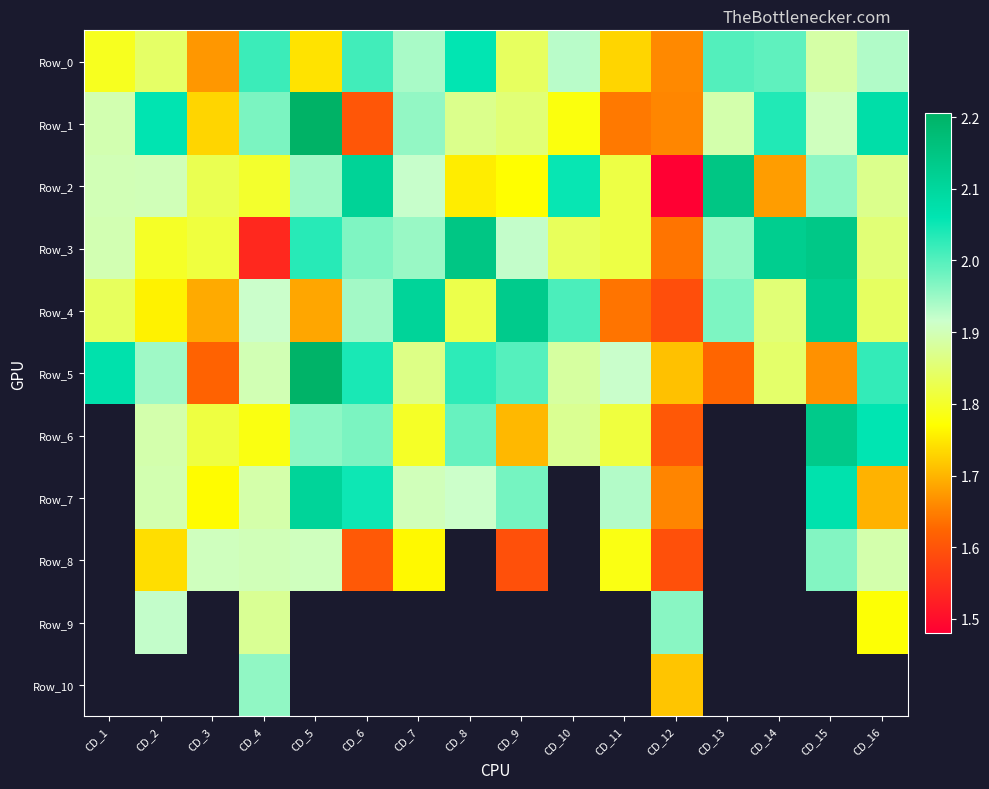

True or false: Row_9 has a value of 2.0 at CD_12.

True